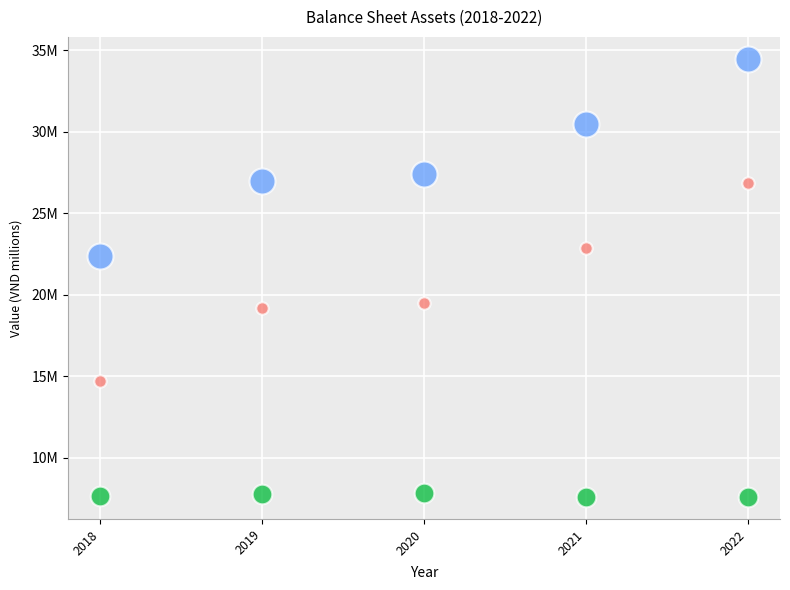

Which series contains the highest Y value?

TONG CONG TAI SAN